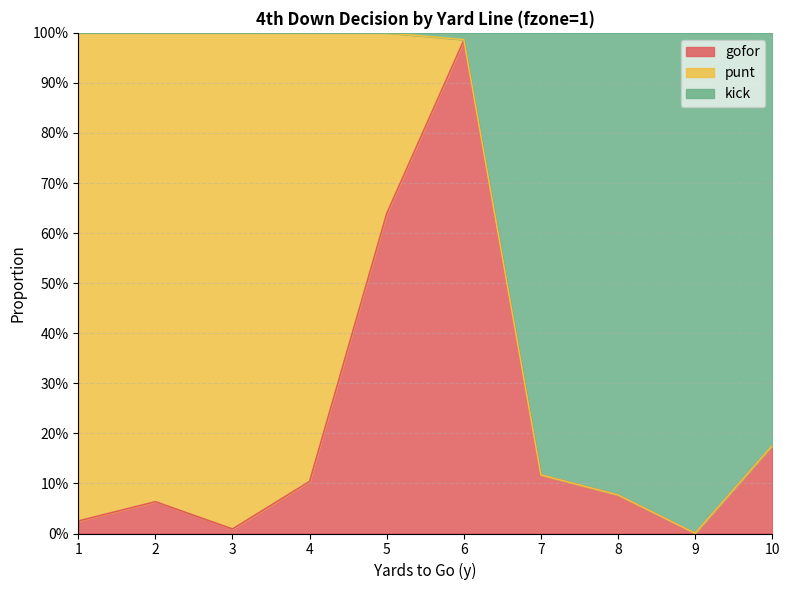

Does the chart display data point markers on the line(s)?

No